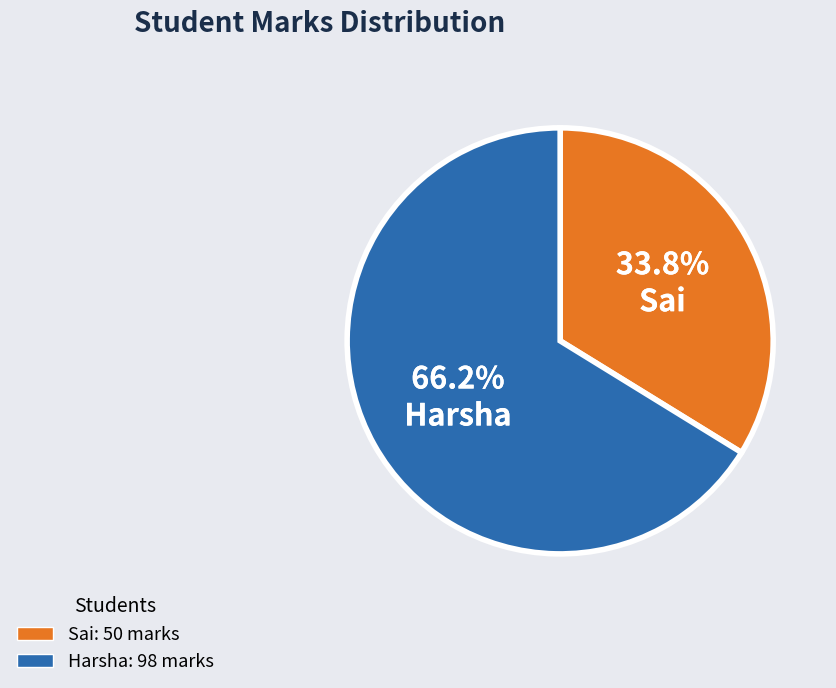

To the nearest percent, what percentage of the pie is Sai?

34%